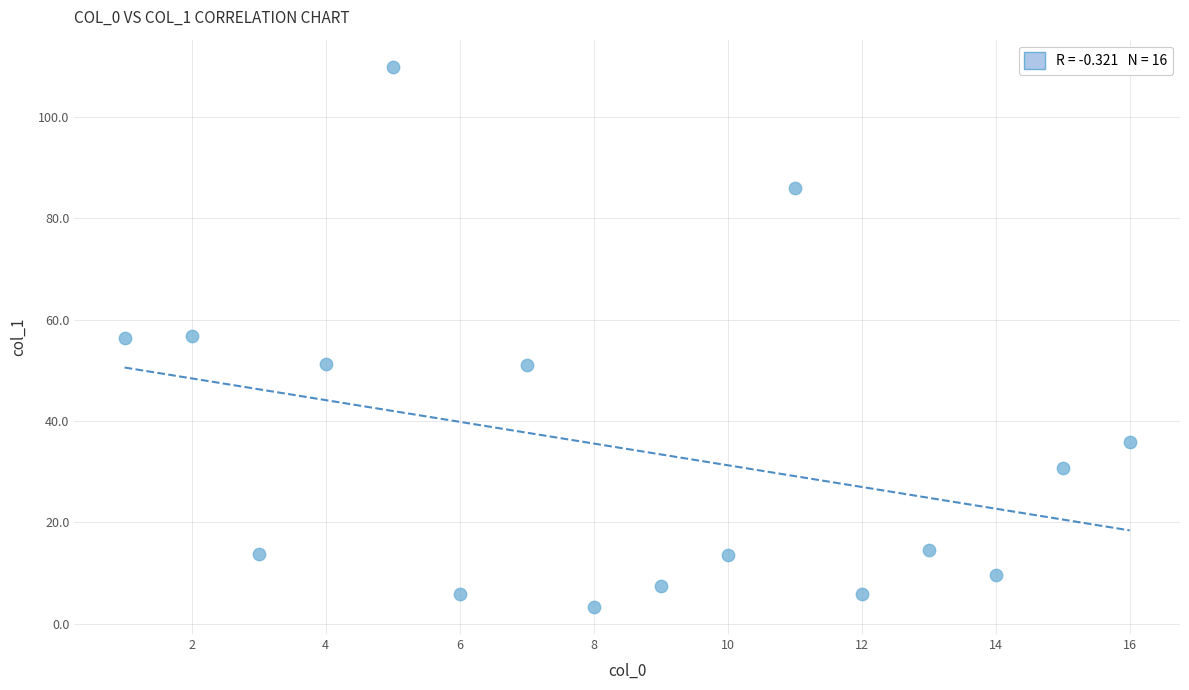

What is the range of X values (max minus min)?

15.0